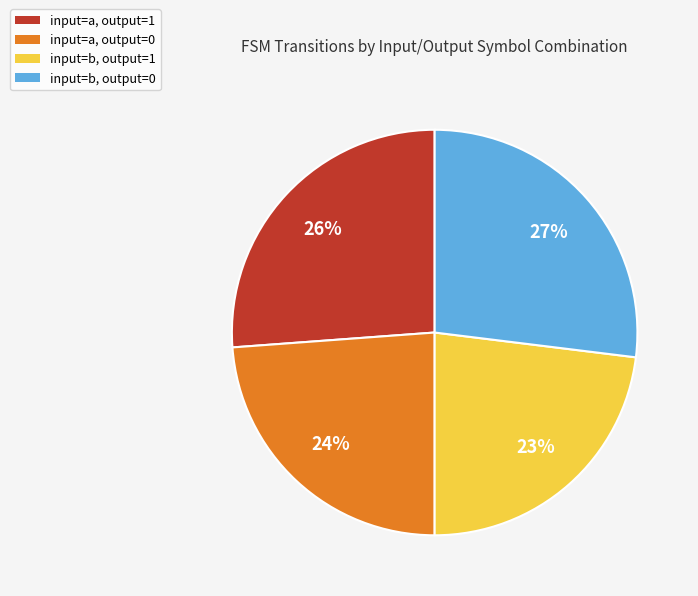

Does input=a, output=0 represent more than half of the total?

No